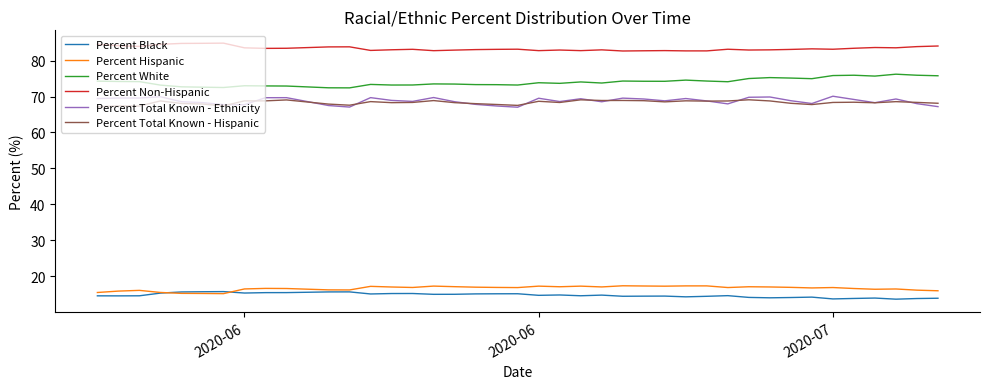

Rank the series by their maximum value, from highest to lowest.

Percent Non-Hispanic, Percent White, Percent Total Known - Ethnicity, Percent Total Known - Hispanic, Percent Hispanic, Percent Black